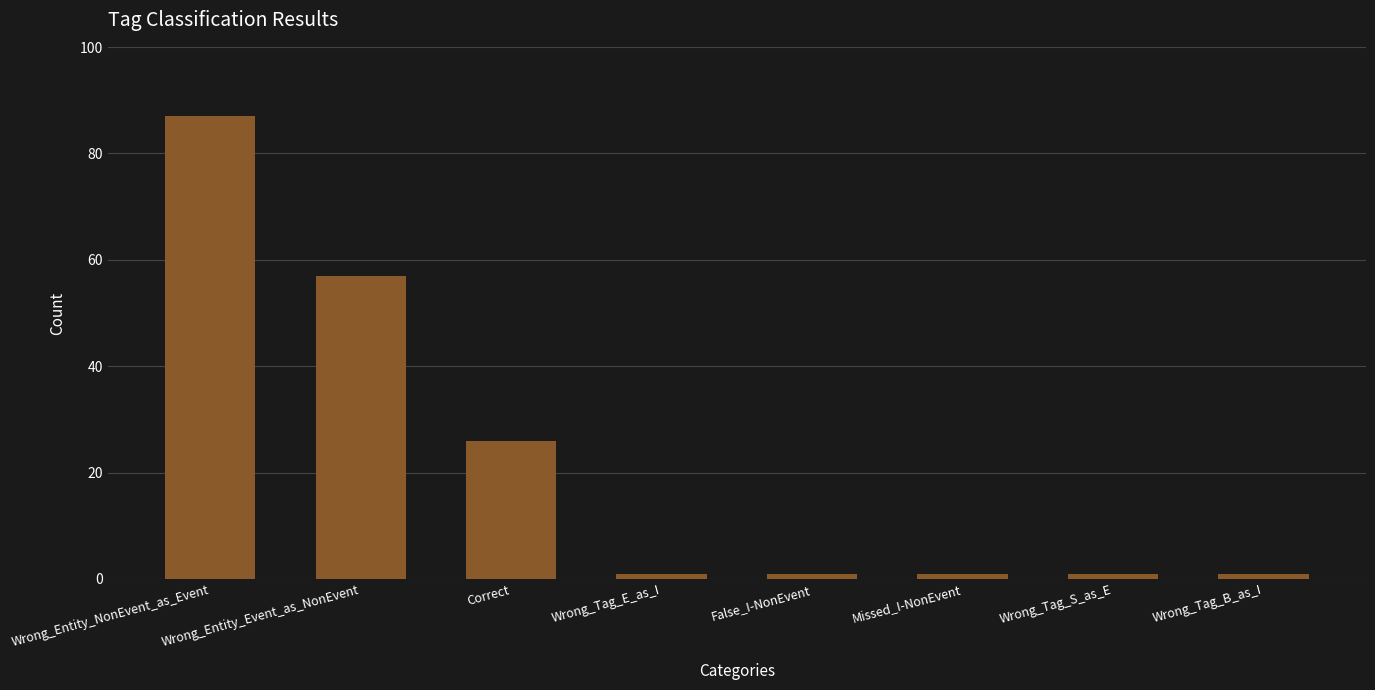

True or false: the data shows 45 at Correct.

False